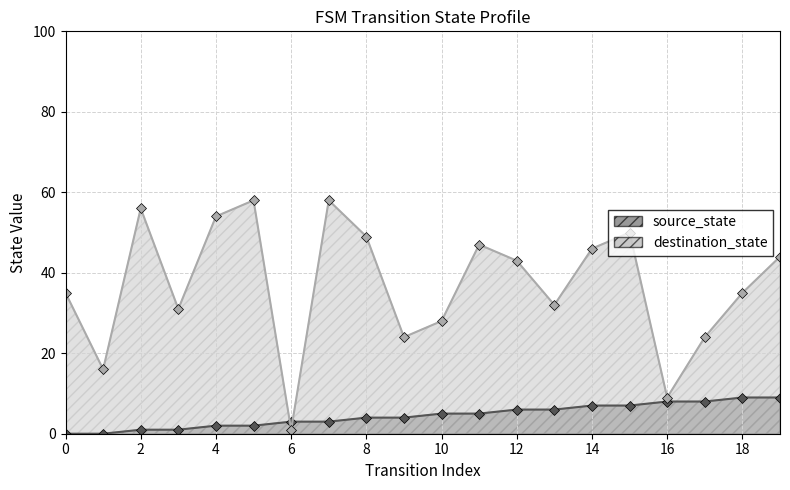

What is the average value of the destination_state series?

37